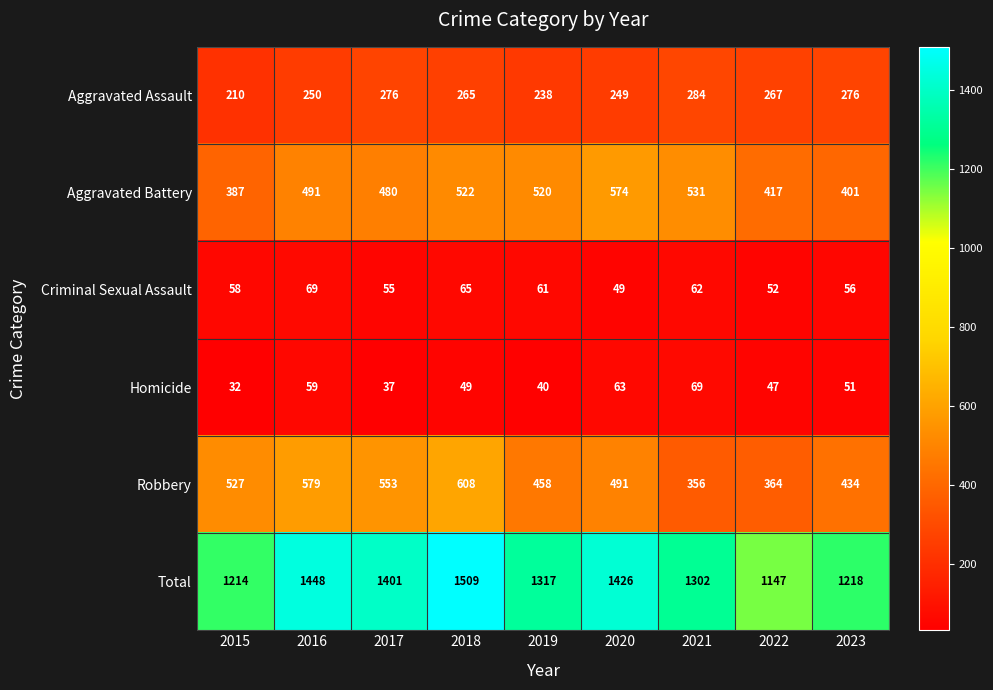

What is the difference between the highest and lowest values at 2021?

1240